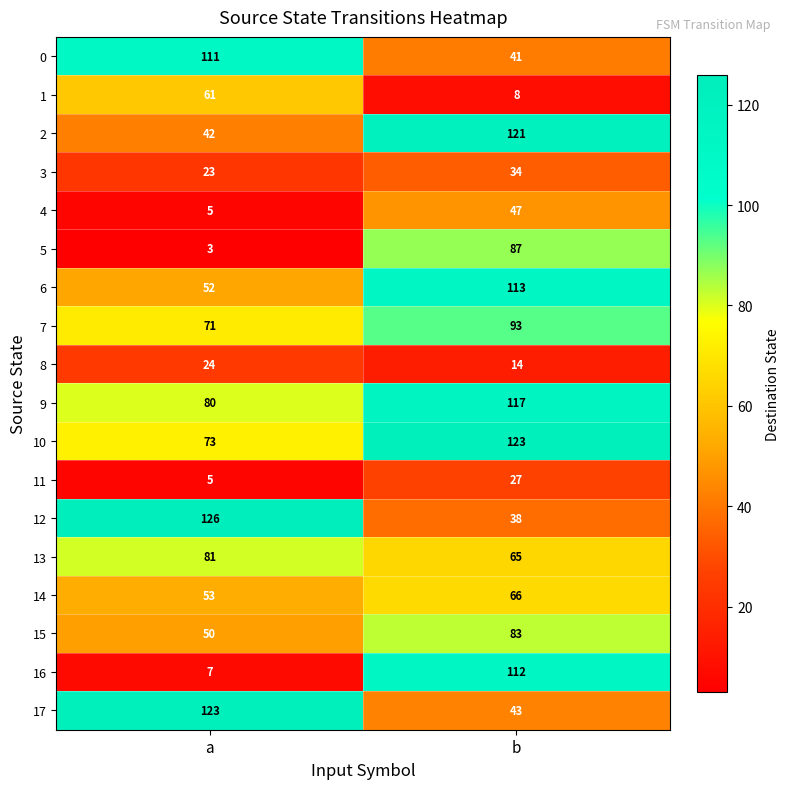

True or false: 0 has a value of 111 at a.

True